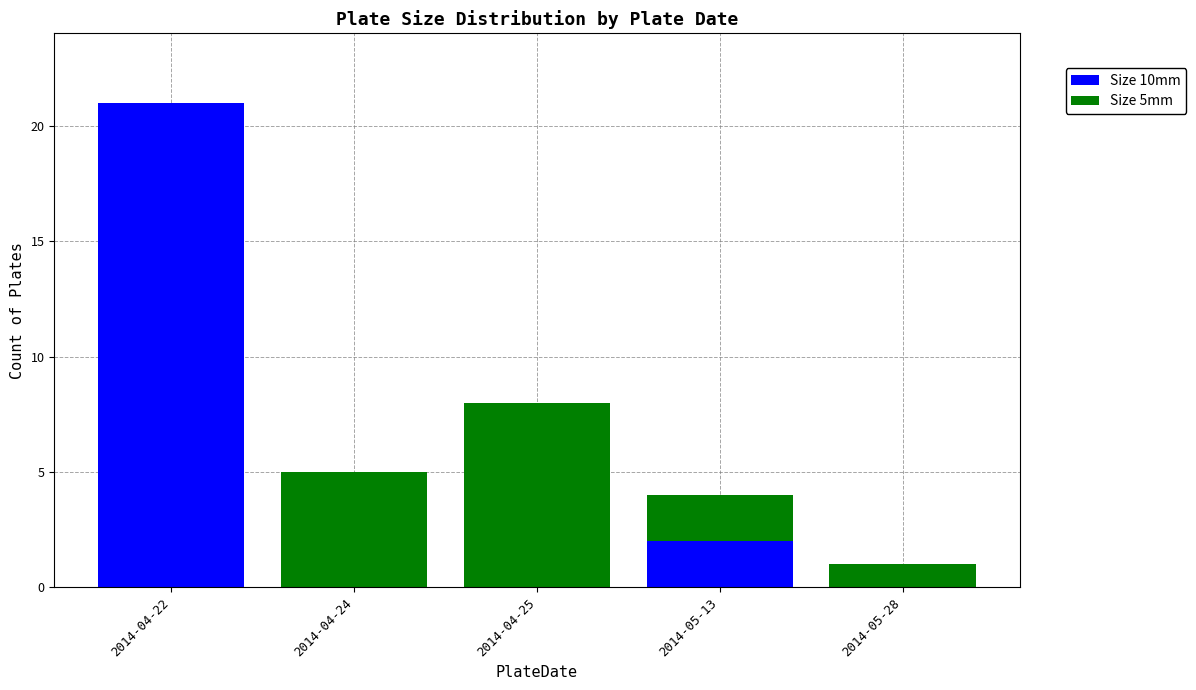

What is the total value across all series at 2014-05-13?

4